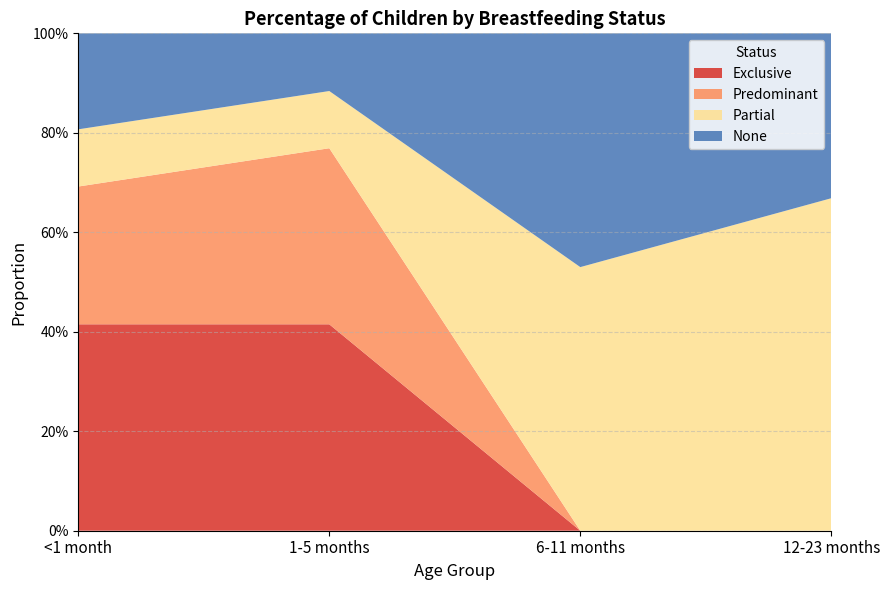

Reading right to left, extract all data points from this chart.

Exclusive: 12-23 months=0.0	6-11 months=0.0	1-5 months=0.4	<1 month=0.4
Predominant: 12-23 months=0.0	6-11 months=0.0	1-5 months=0.4	<1 month=0.3
Partial: 12-23 months=0.7	6-11 months=0.5	1-5 months=0.1	<1 month=0.1
None: 12-23 months=0.3	6-11 months=0.5	1-5 months=0.1	<1 month=0.2